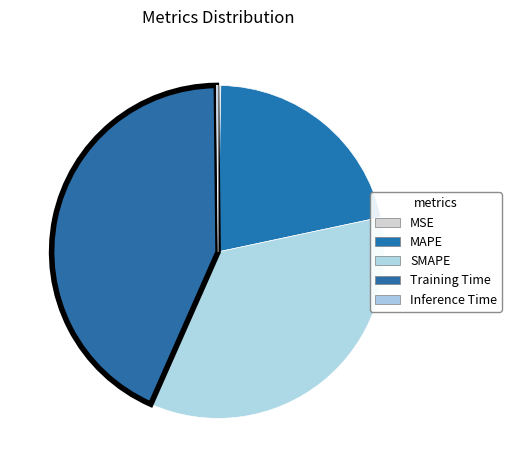

Is the sum of MSE and SMAPE greater than half?

No